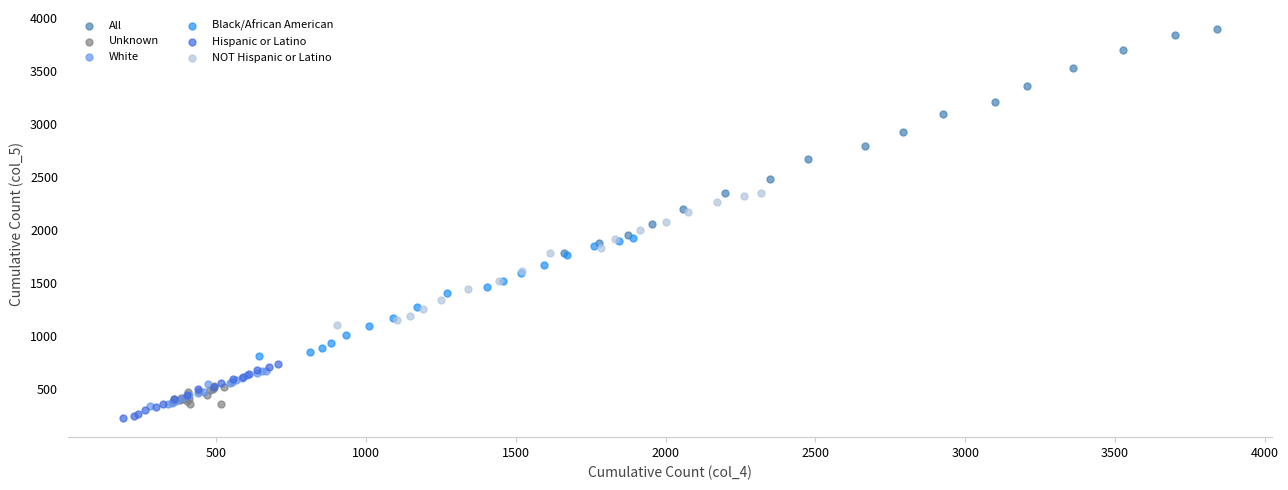

Which series contains the highest Y value?

All